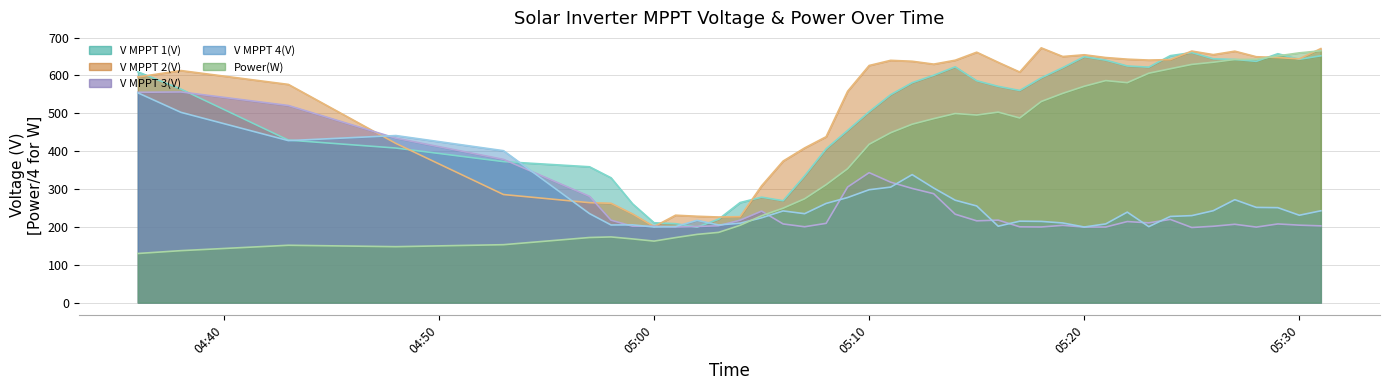

How many lines are shown in the chart?

5